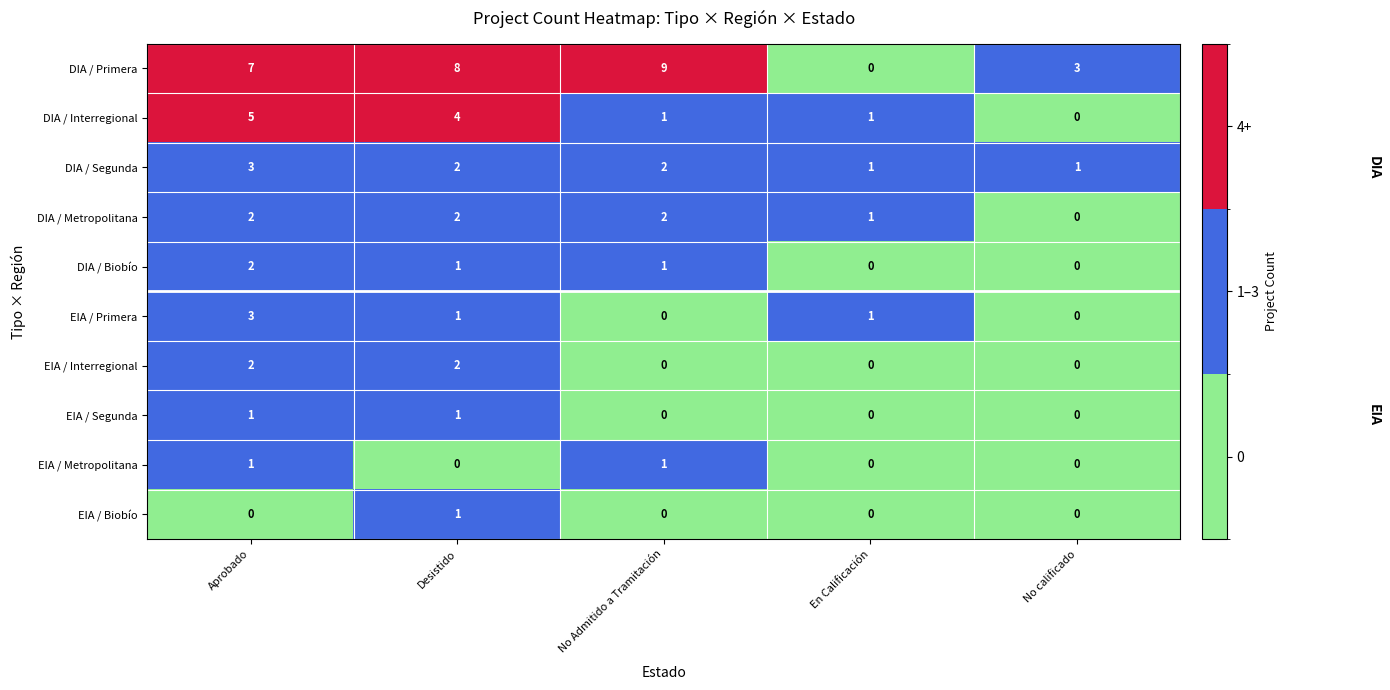

What is the sum of all DIA / Segunda values?

9